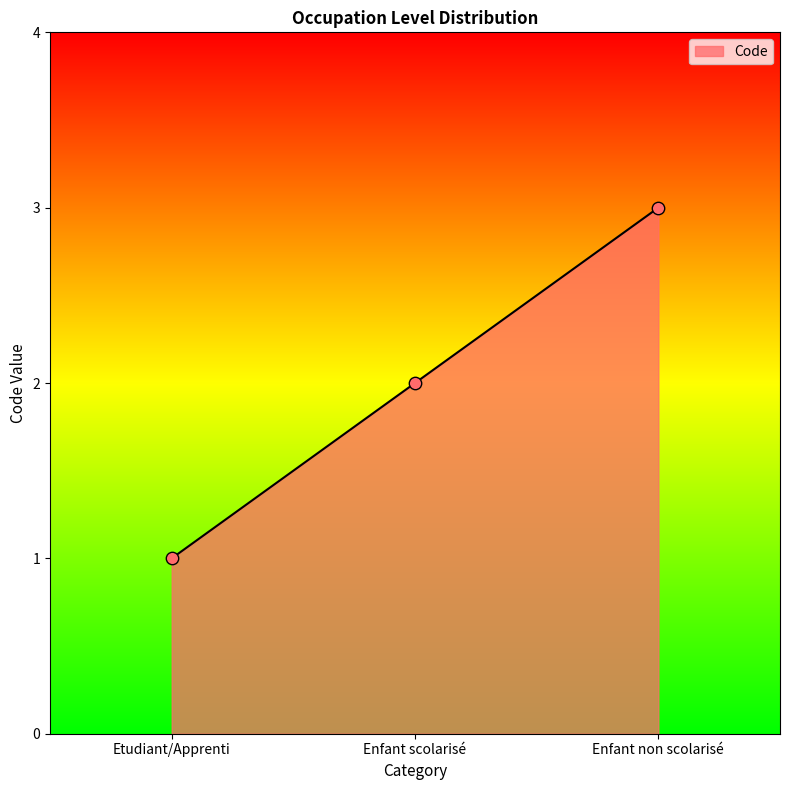

Approximately how many times larger is the value at Enfant non scolarisé compared to Enfant scolarisé?

1.5